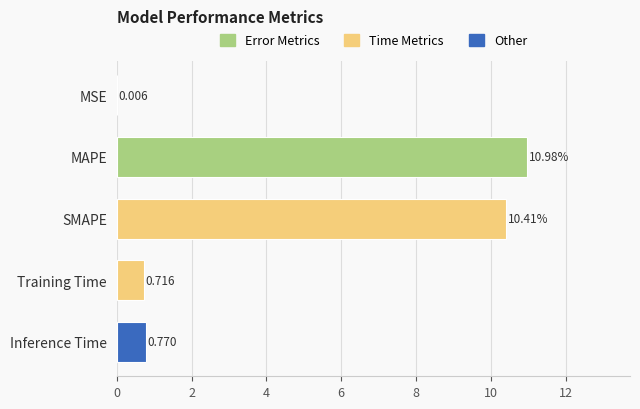

Does the chart contain stacked bars?

No